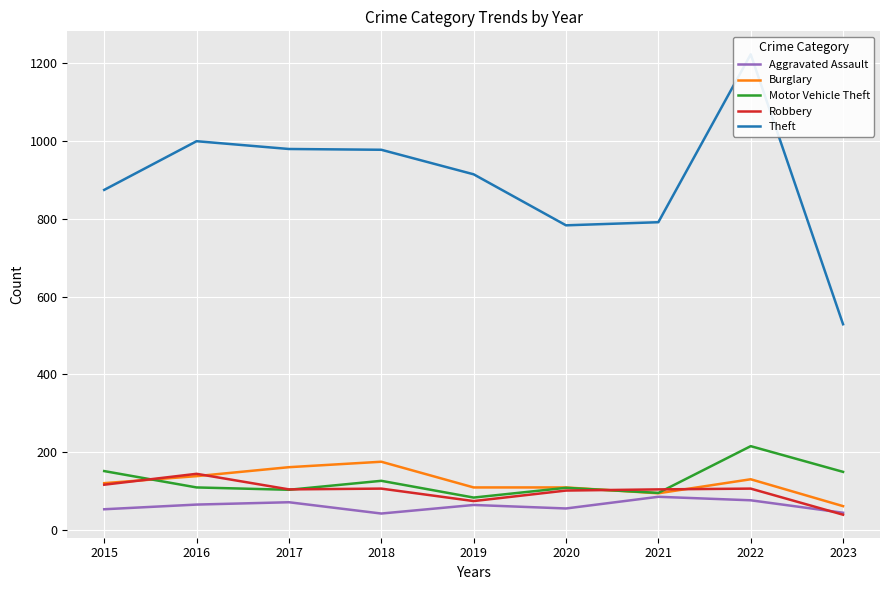

At 2016, list the series in order from largest to smallest.

Theft, Robbery, Burglary, Motor Vehicle Theft, Aggravated Assault